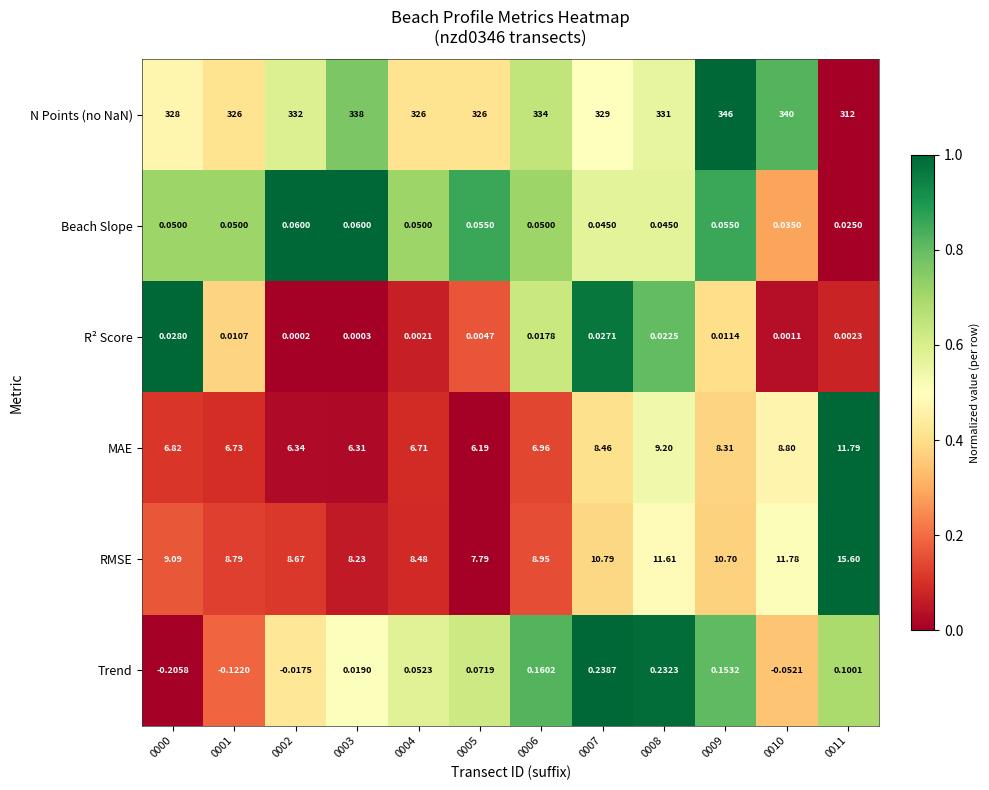

Is the value of N Points (no NaN) at 0004 greater than the value of MAE at 0006?

Yes